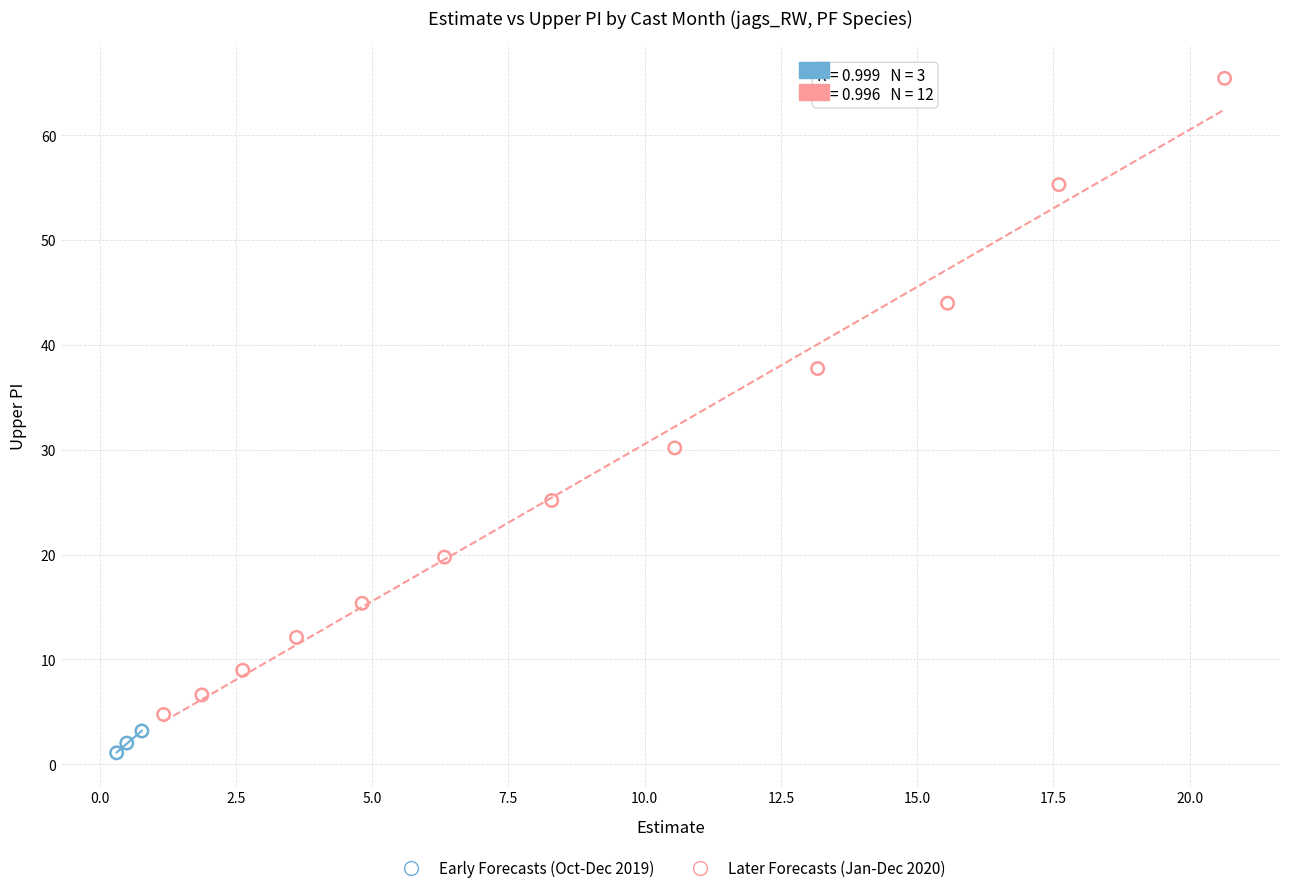

Which series reaches the minimum Y coordinate?

Early Forecasts (Oct-Dec 2019)